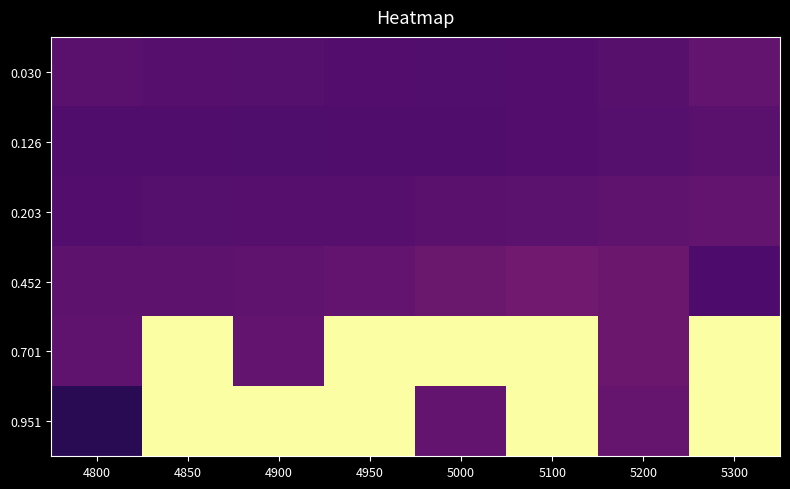

List the series in order of their peak value, lowest first.

0.126, 0.030, 0.203, 0.452, 0.701, 0.951